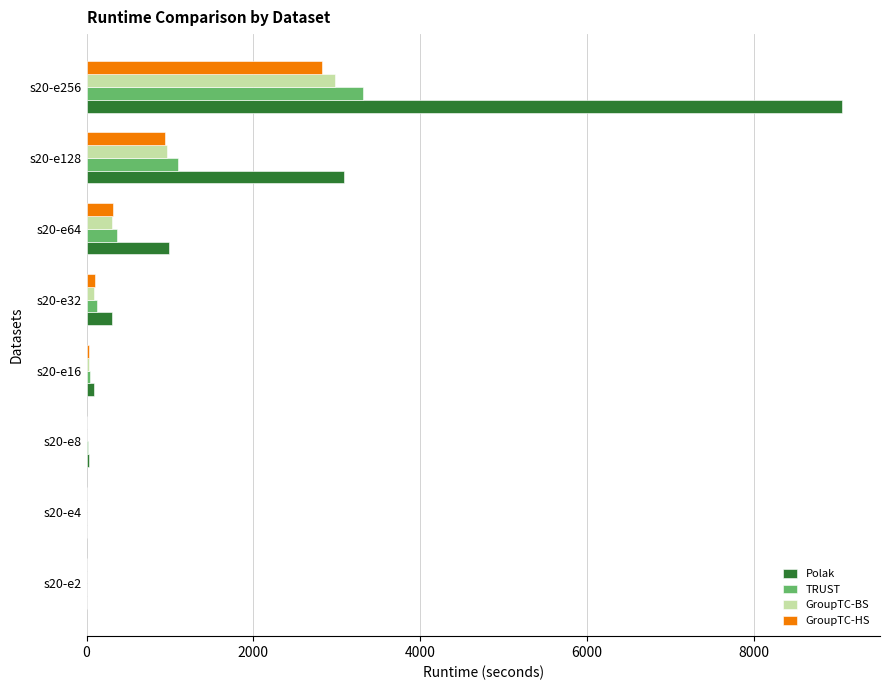

At which category is the sum across all series the highest?

s20-e256